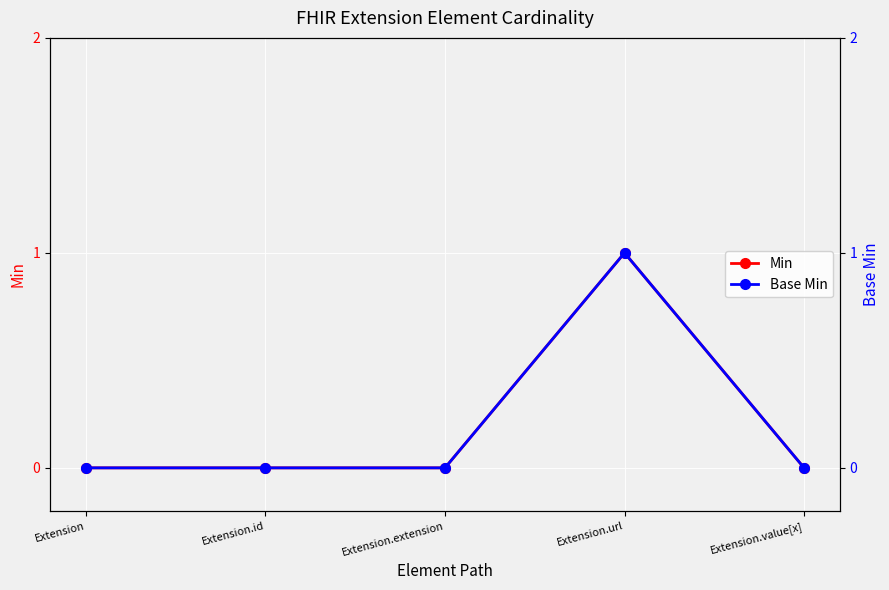

Reading left to right, extract all data points from this chart.

Min: 0	0	0	1	0
Base Min: 0	0	0	1	0